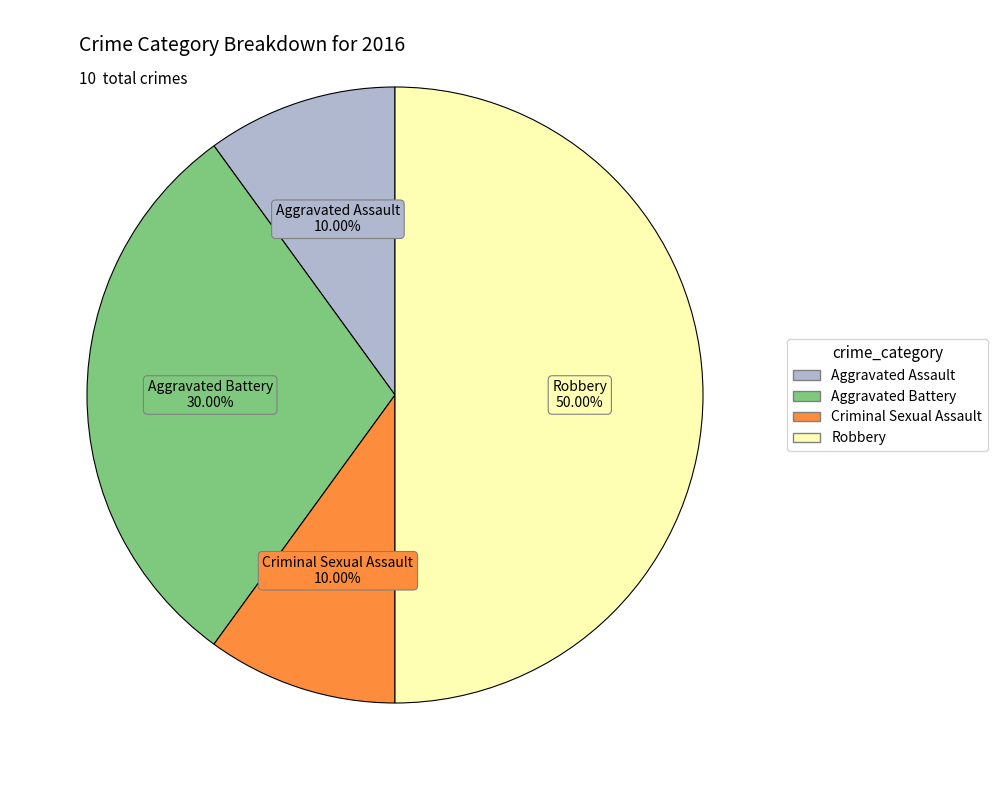

How much of the chart is everything except Robbery?

50.0%